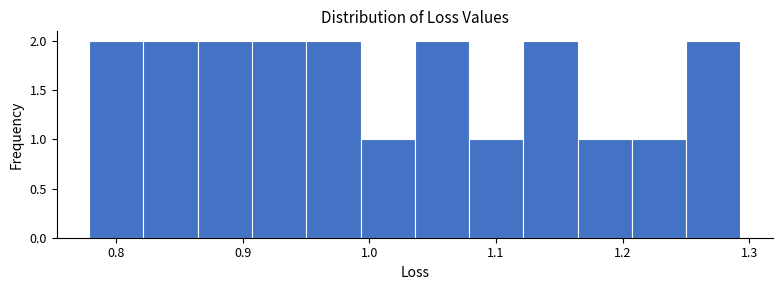

How tall is the bar that spans 1.16 to 1.21 on the x-axis? Neither the bar edges nor the heights are printed on the chart, so give them approximately, as read against the axes.

1